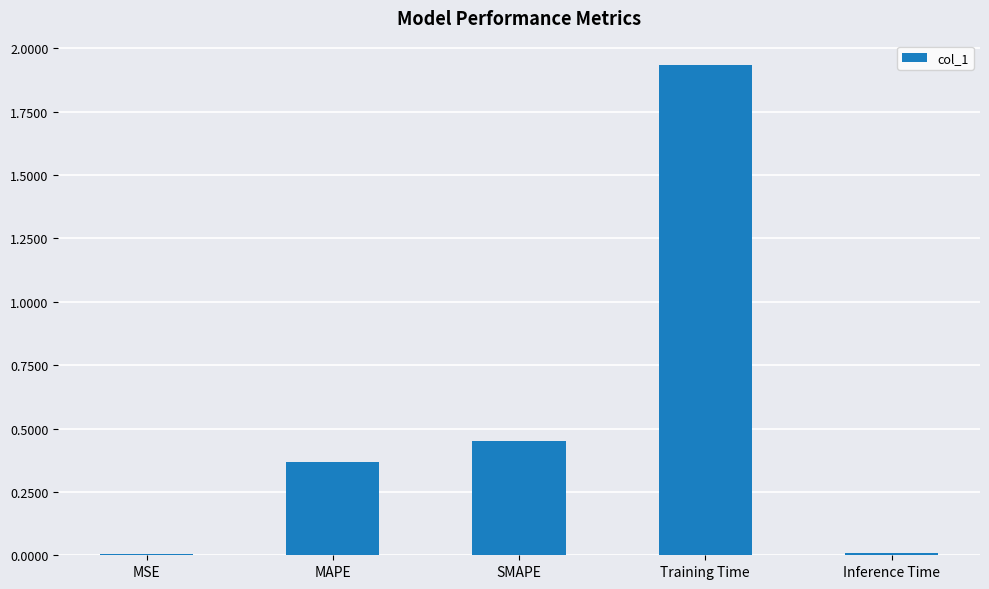

What is the average value?

0.6